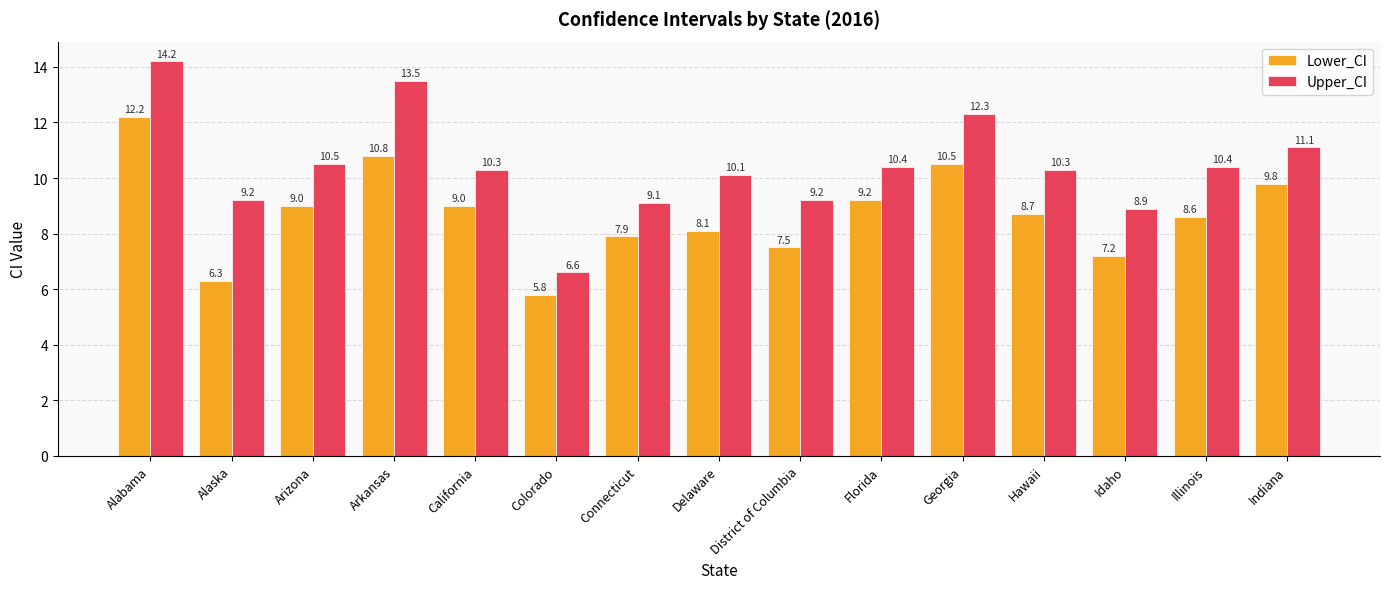

Which series changed the most between Alaska and Delaware?

Lower_CI